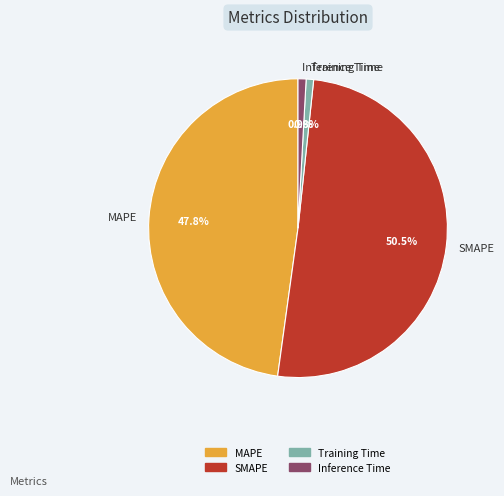

True or false: Training Time accounts for 11% of the total.

False